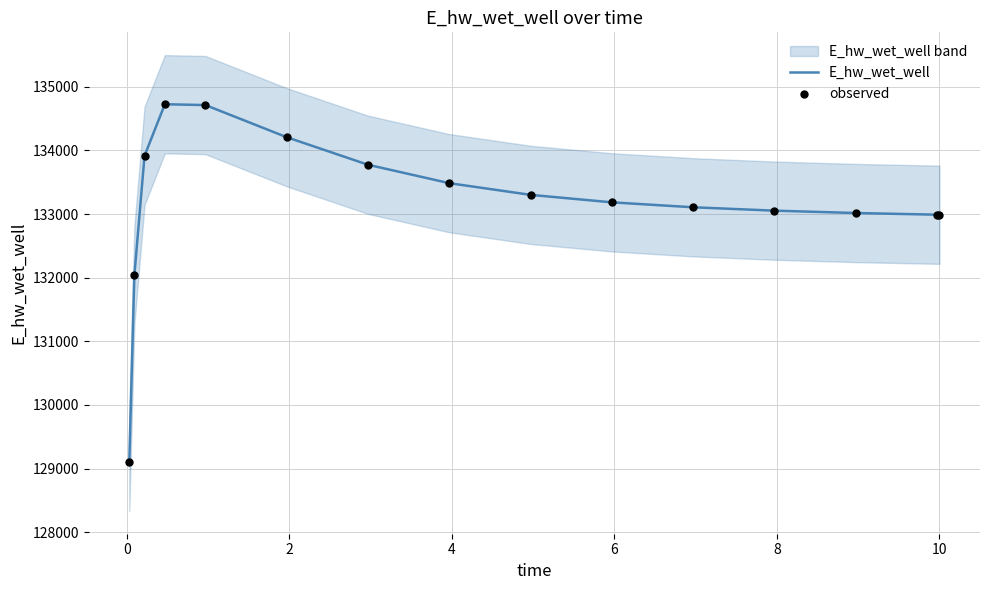

Which series reaches the maximum Y coordinate?

E_hw_wet_well